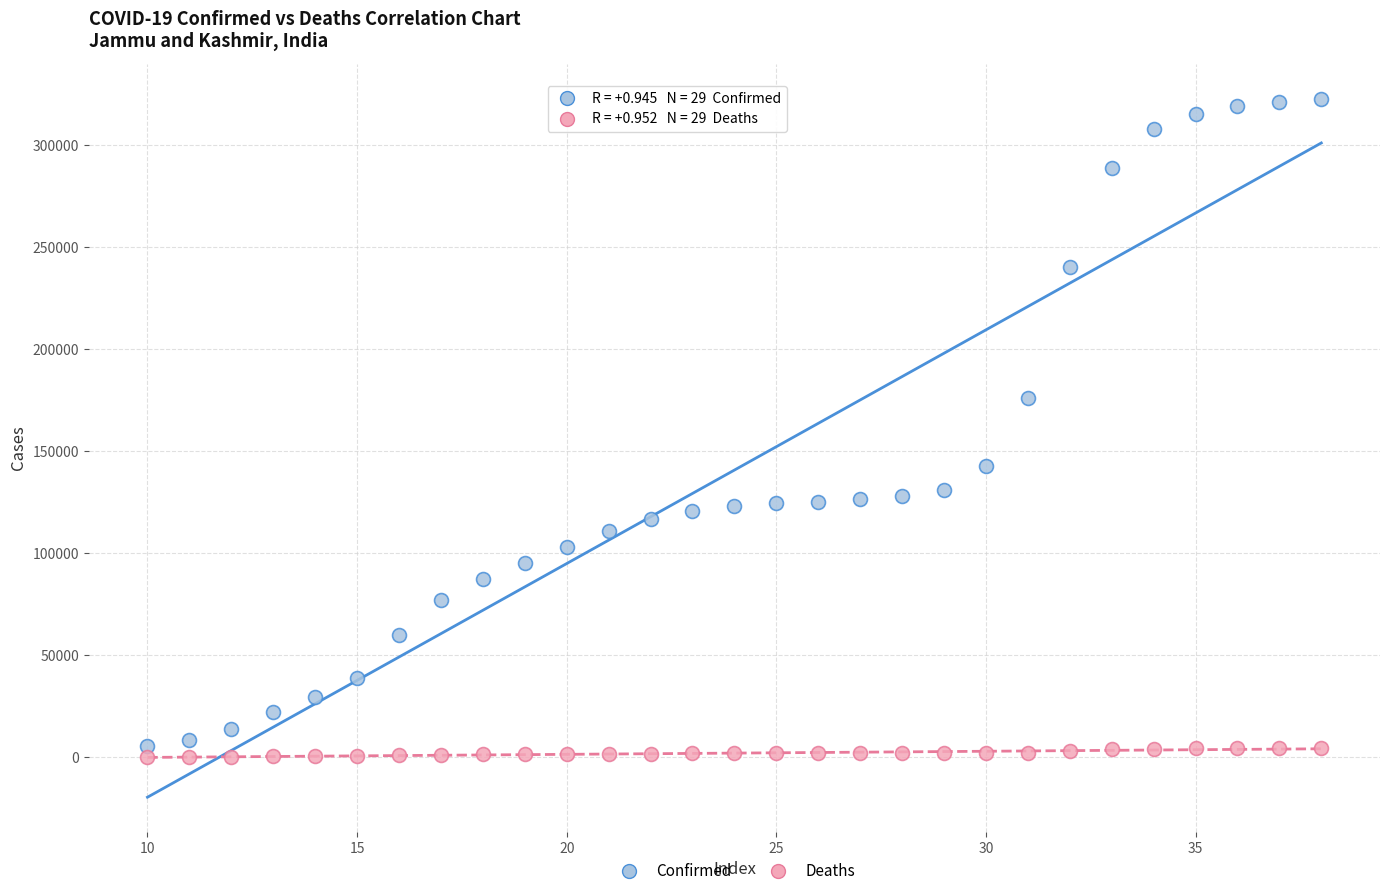

Which series has the widest spread of Y values?

Confirmed